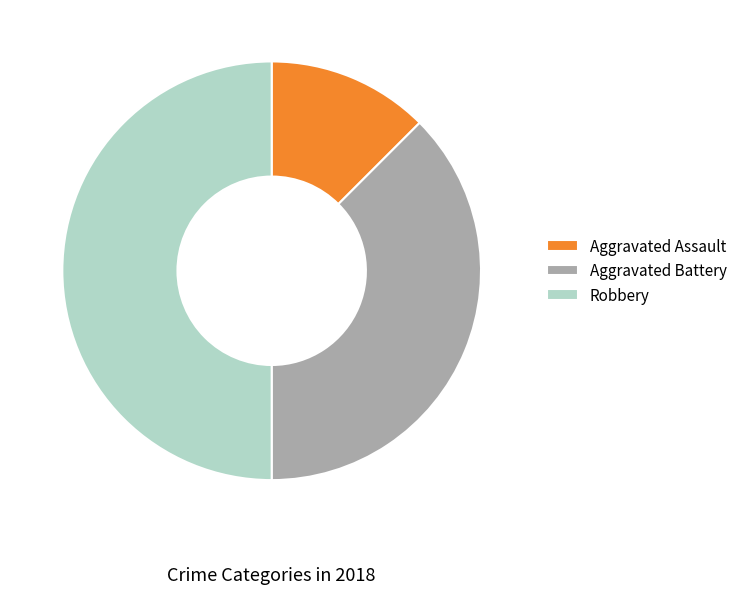

Does Aggravated Battery account for over 50% of the chart?

No